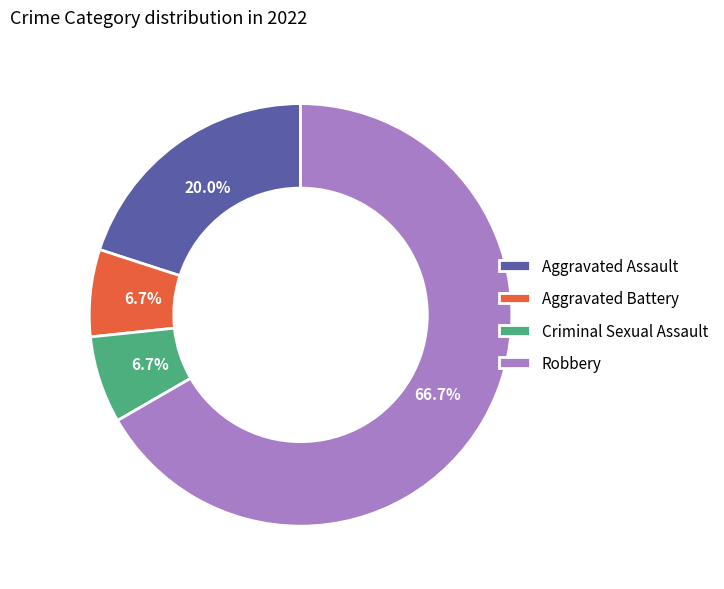

What percentage is the Criminal Sexual Assault slice, to the nearest percent?

7%